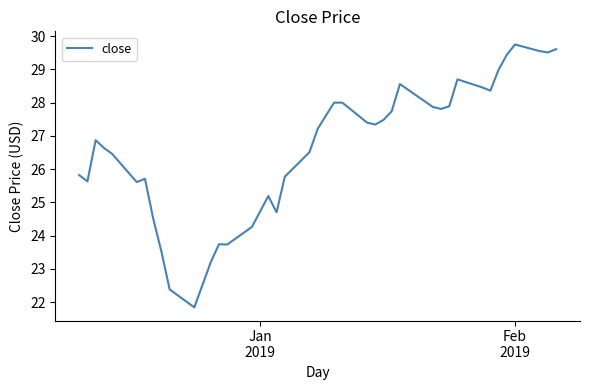

Does the chart have visible grid lines?

No